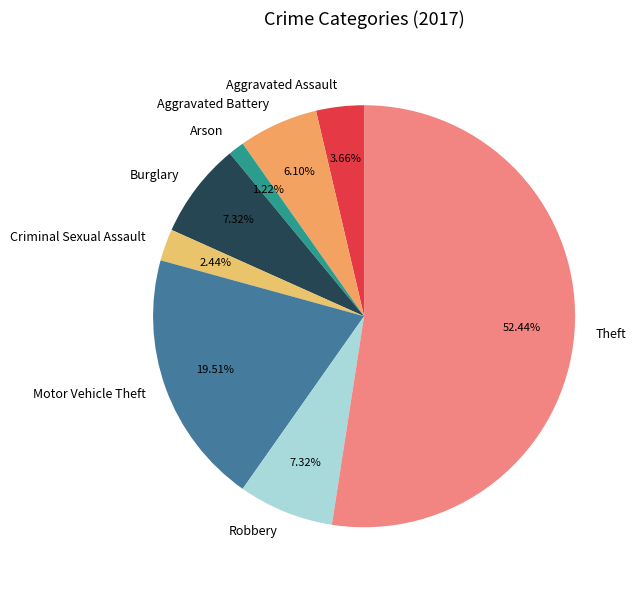

The Arson slice represents 1% of the pie. True or false?

True